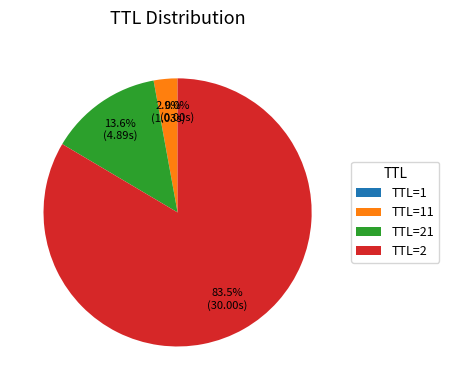

What is the largest slice in the pie chart?

TTL=2